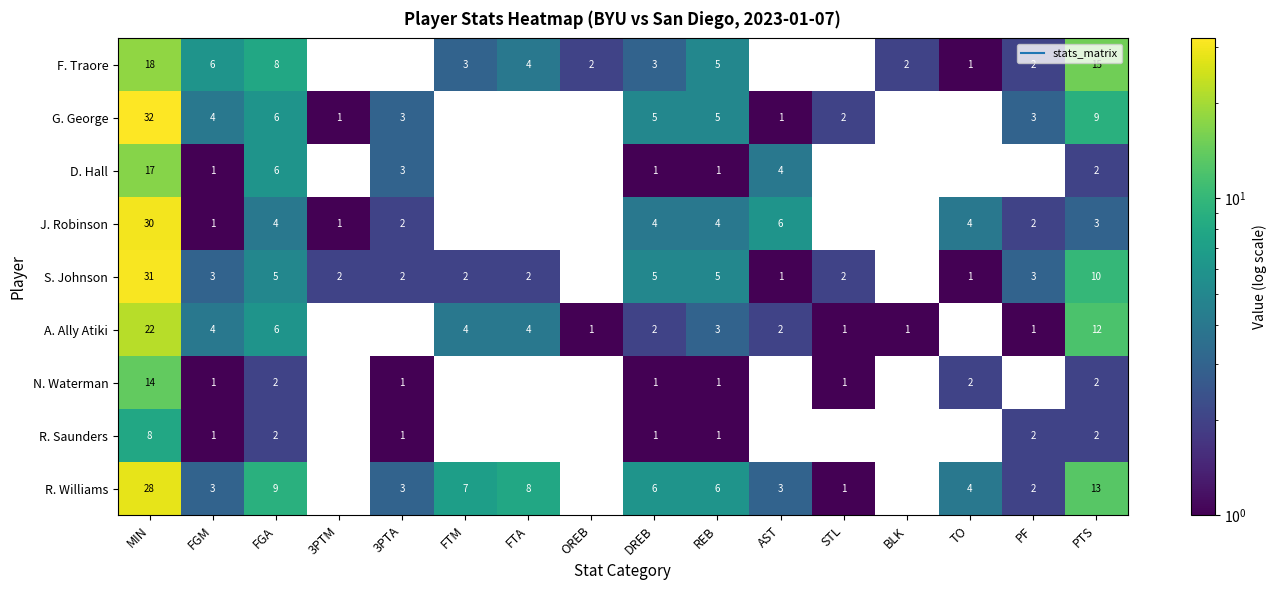

The value of S. Johnson at OREB is 18. True or false?

False